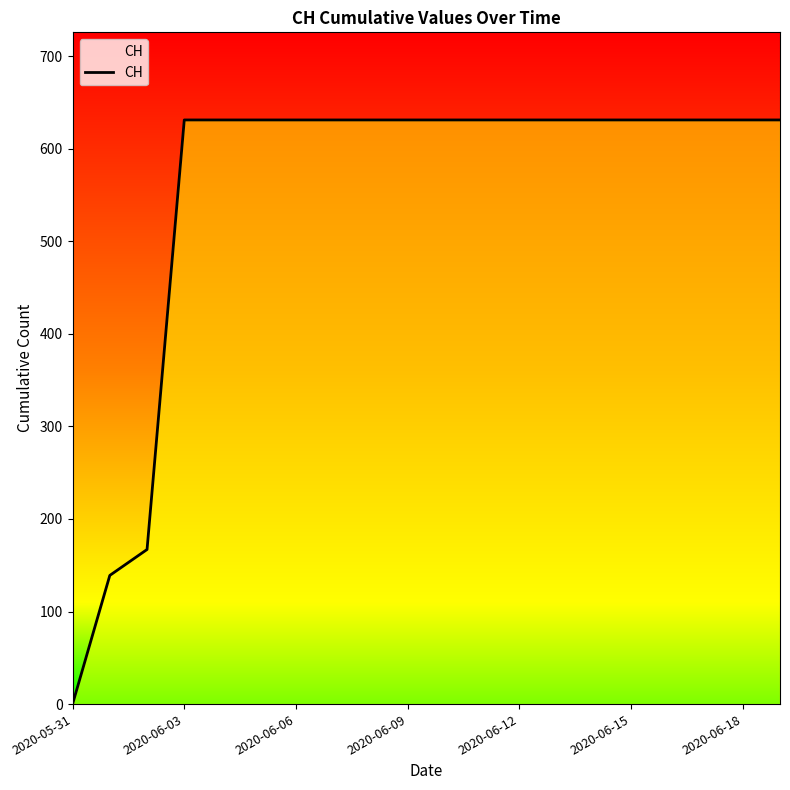

What is the difference between the maximum and minimum values?

631